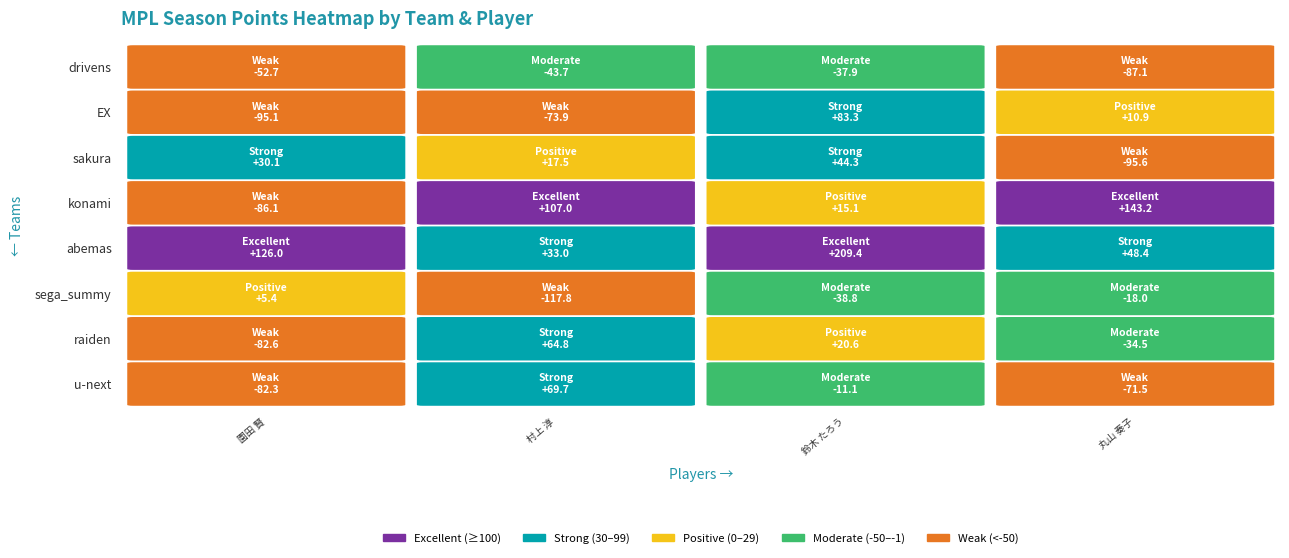

True or false: konami has a value of 21.2 at 2.

False